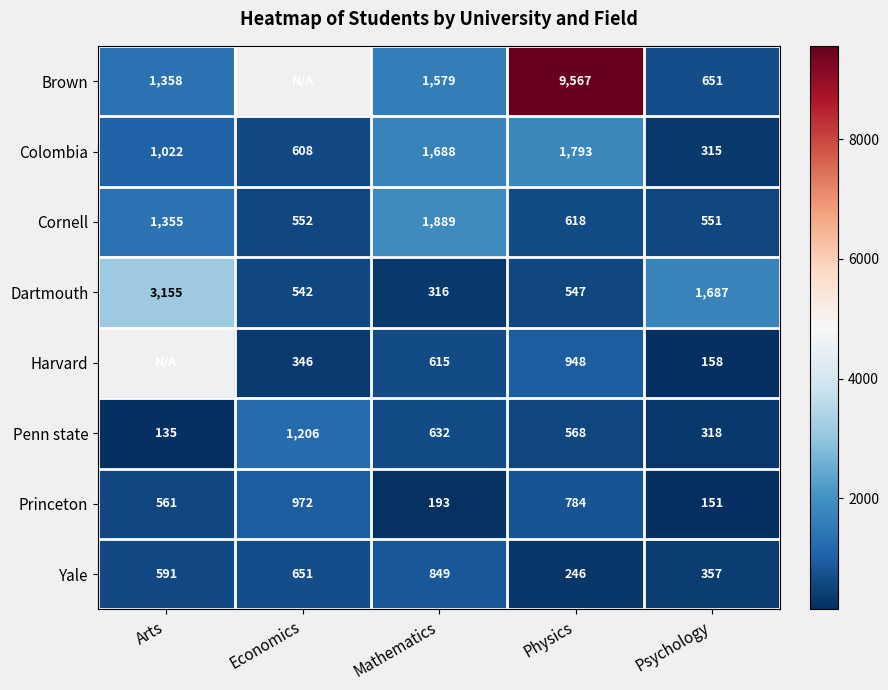

What is the total value across all series at Psychology?

4188